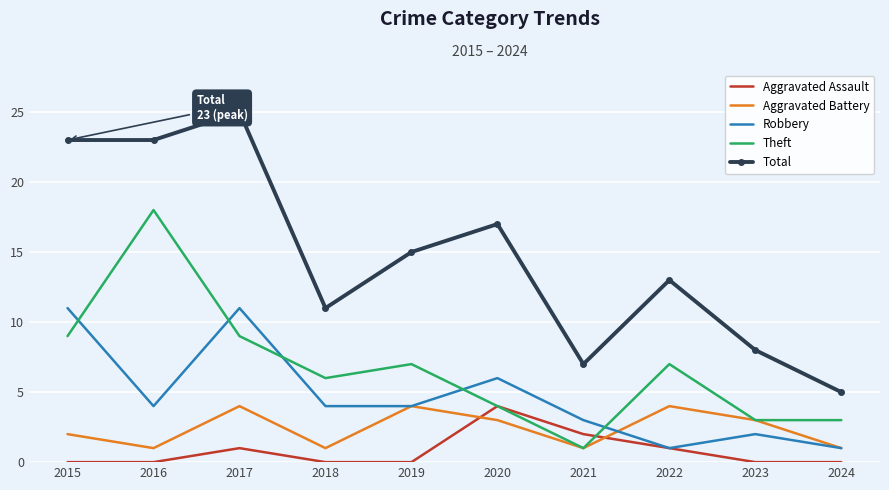

Reading left to right, transcribe all the data shown in this chart.

Aggravated Assault: 0	0	1	0	0	4	2	1	0	0
Aggravated Battery: 2	1	4	1	4	3	1	4	3	1
Robbery: 11	4	11	4	4	6	3	1	2	1
Theft: 9	18	9	6	7	4	1	7	3	3
Total: 23	23	25	11	15	17	7	13	8	5